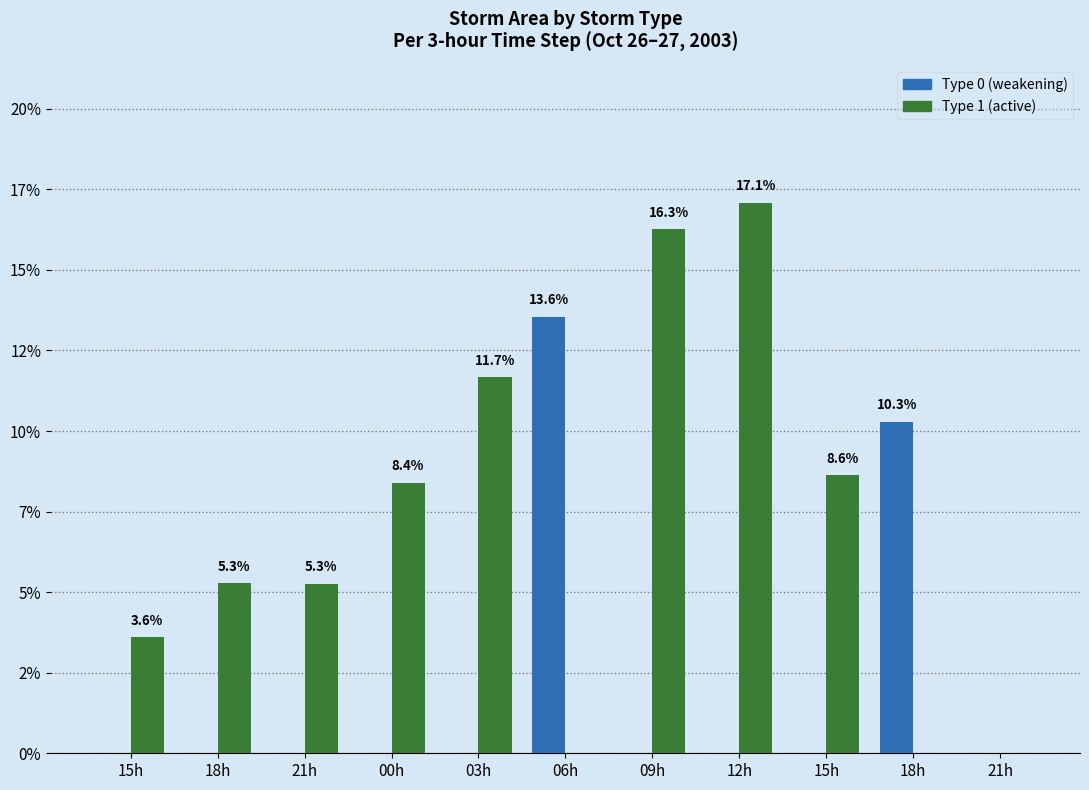

The type=0 series shows 0.0 at 00h. True or false?

True